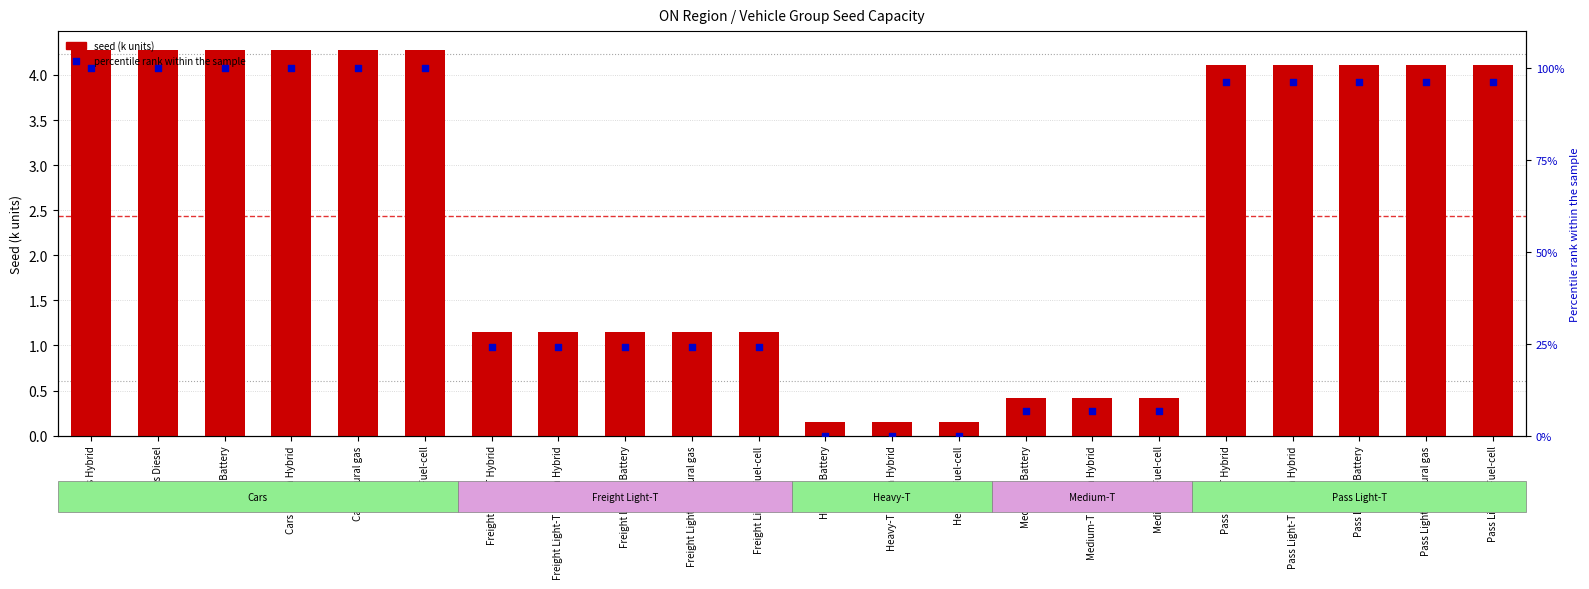

Is the value of percentile rank at Medium-T Plug-in Hybrid greater than the value of seed (k units) at Pass Light-T Battery?

Yes